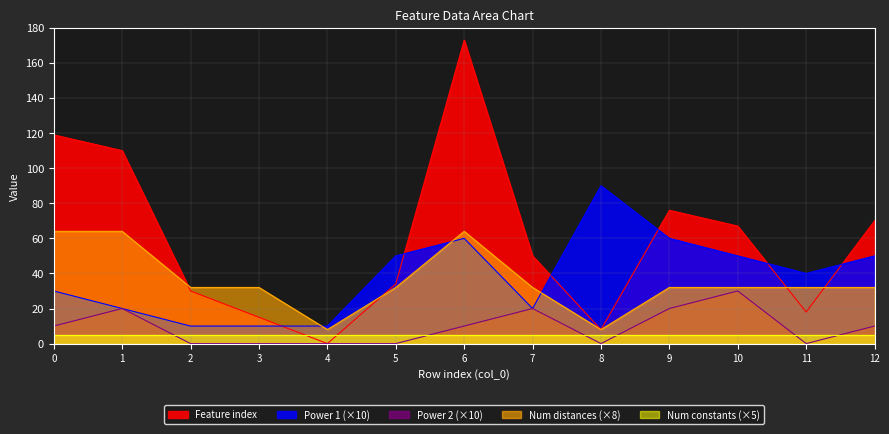

The Power 2 series shows 14 at 12. True or false?

False